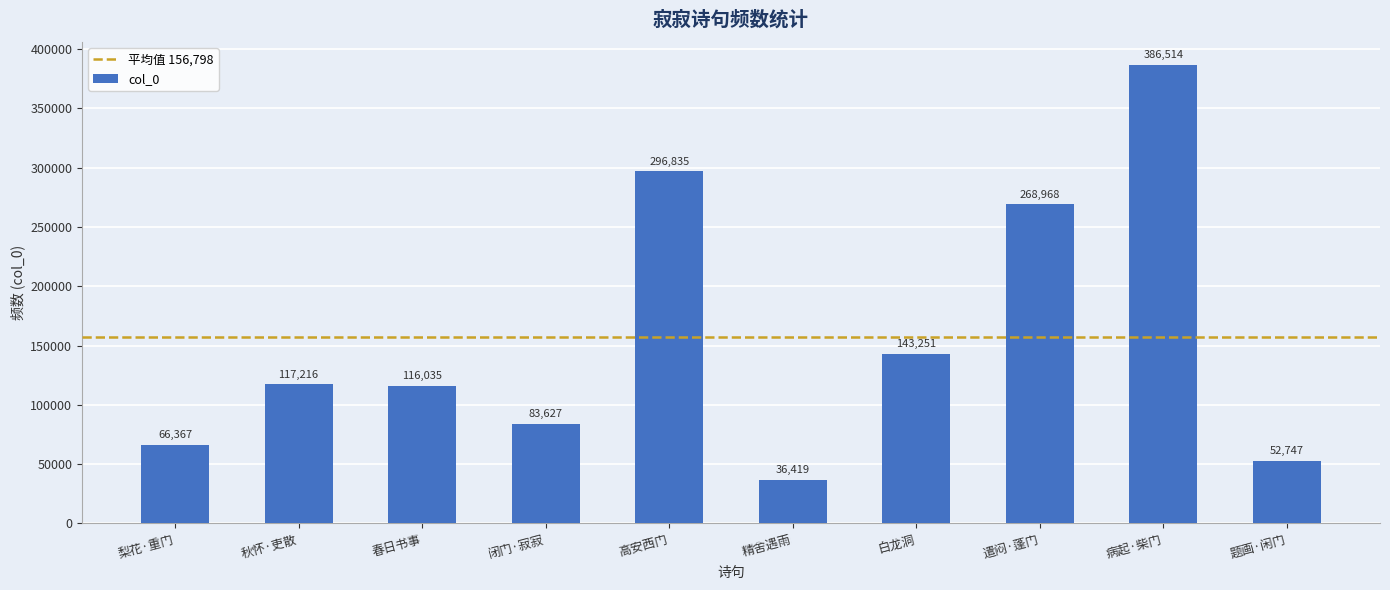

Which label corresponds to the smallest value in the chart?

精舍遇雨